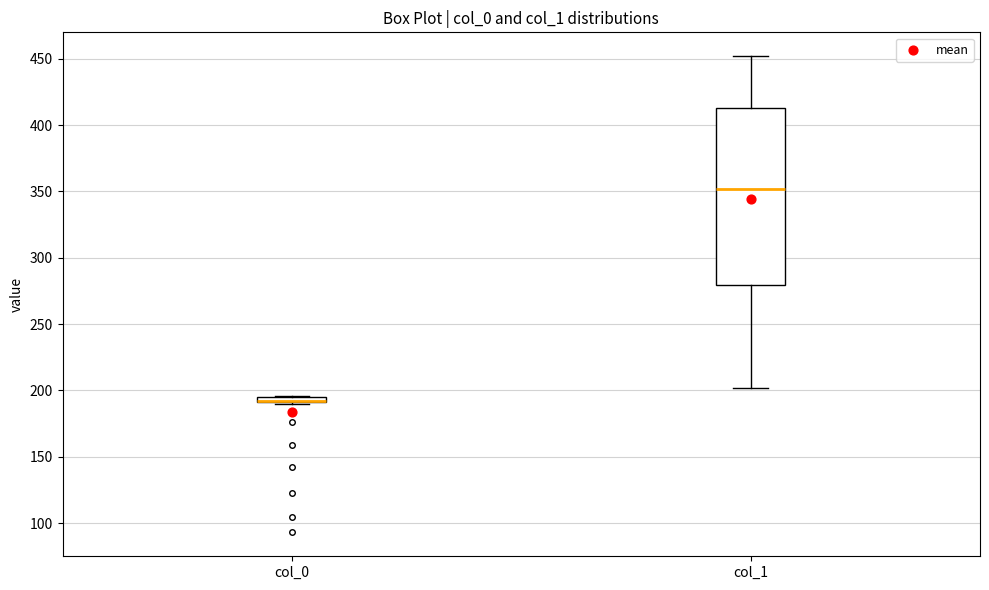

Which box is the tallest, from its lower edge to its upper edge?

col_1